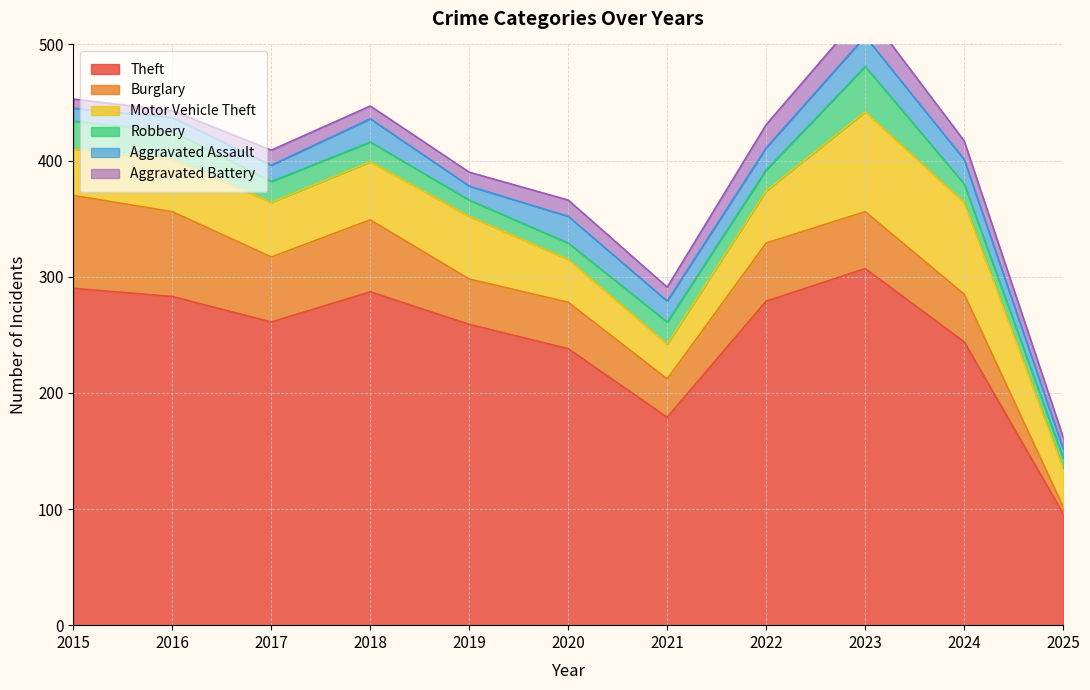

How many data points in Motor Vehicle Theft are less than 45?

4